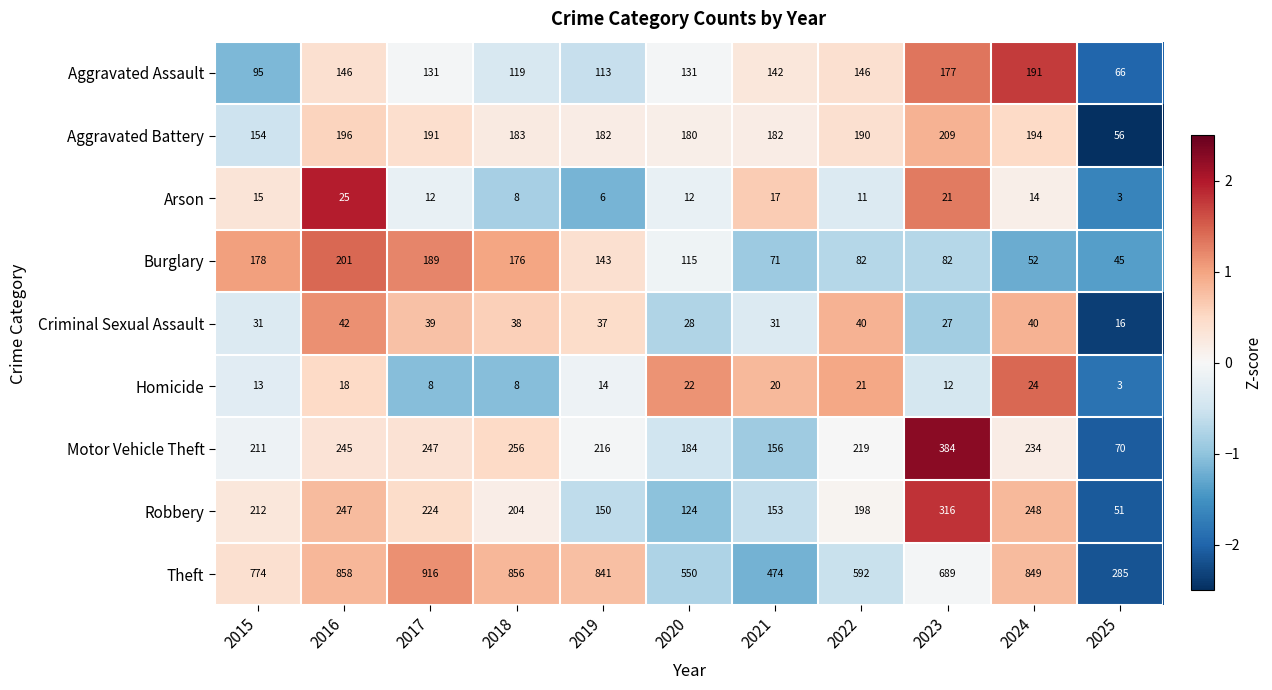

Is it true that Burglary equals 71 at 2021?

True